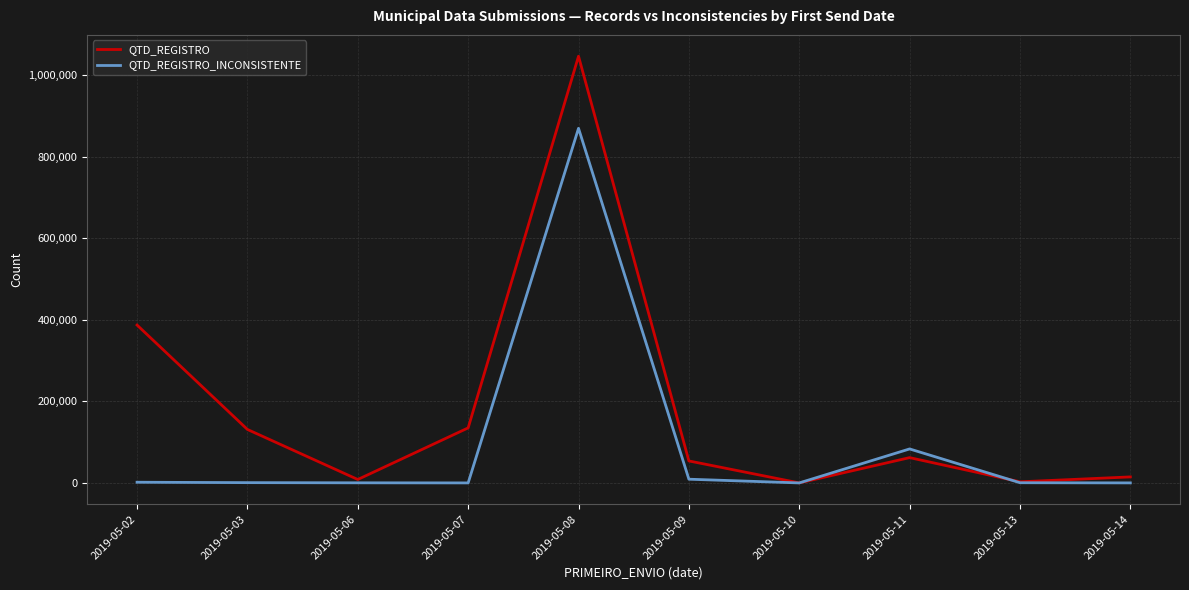

At 2019-05-07, list the series in order from smallest to largest.

QTD_REGISTRO_INCONSISTENTE, QTD_REGISTRO